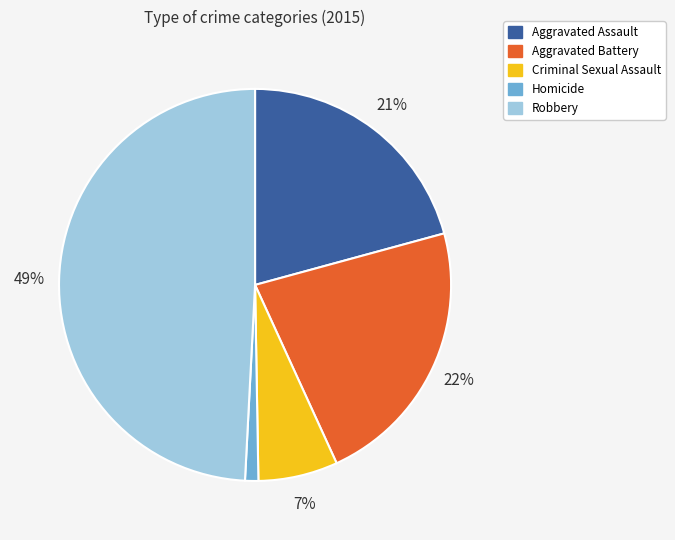

Is Criminal Sexual Assault the majority of the pie?

No